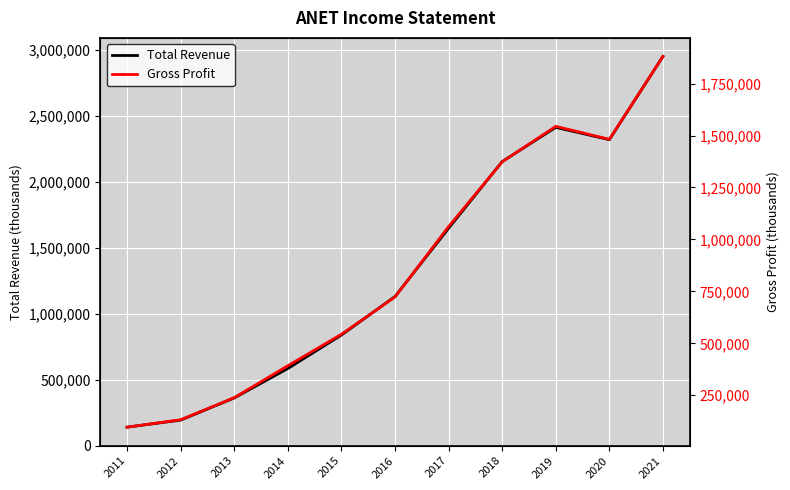

Which series has the largest total across all categories?

Total Revenue